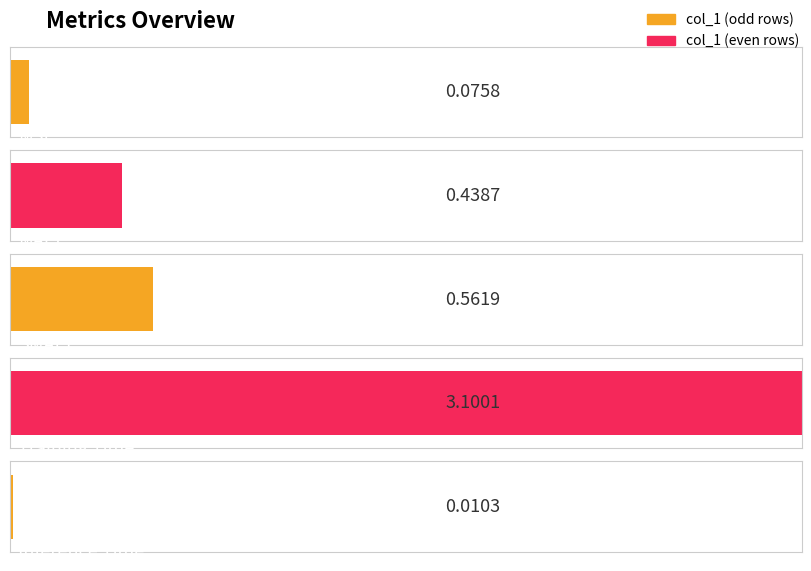

List the labels in order of value, largest first.

Training Time, SMAPE, MAPE, MSE, Inference Time